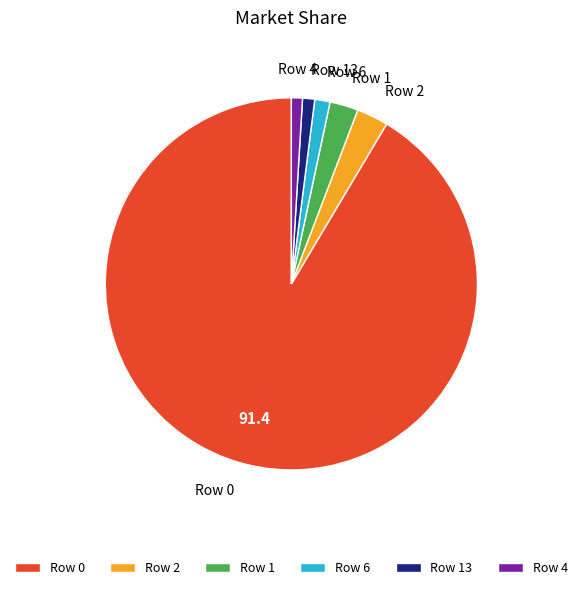

Which slice represents more than half of the pie?

Row 0